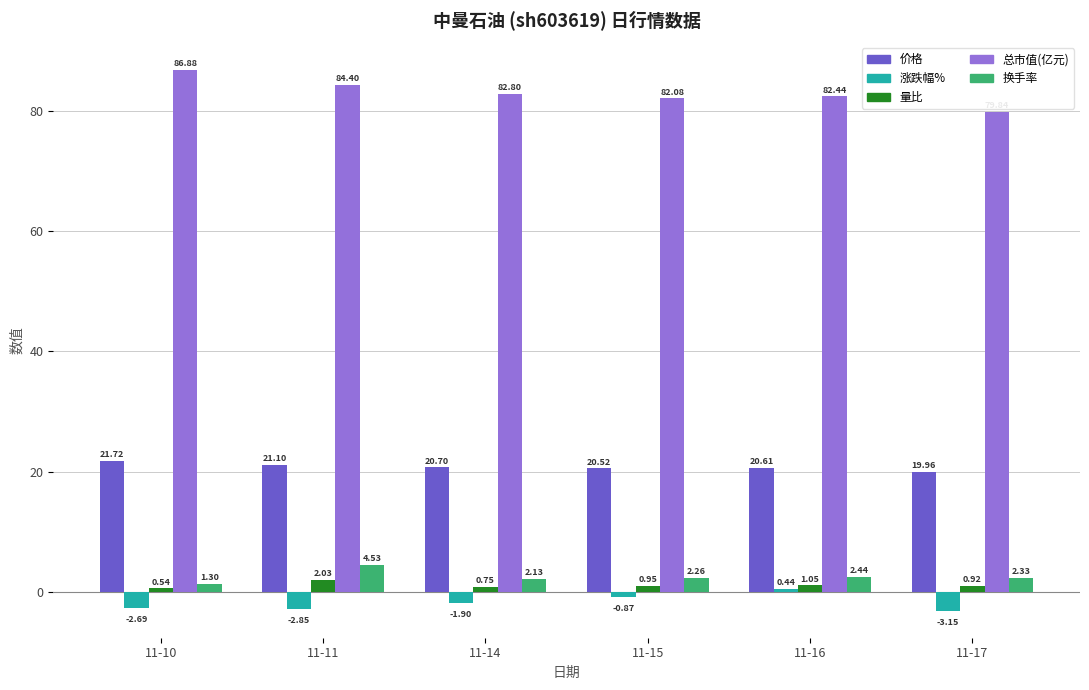

Which series has the largest range (max minus min)?

总市值(亿元)